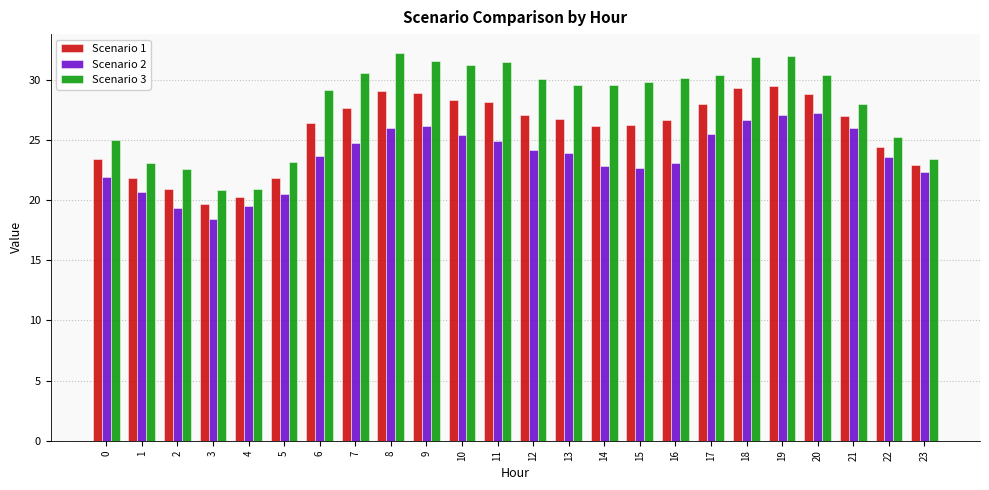

Rank the series at 13 from highest to lowest value.

Scenario 3, Scenario 1, Scenario 2